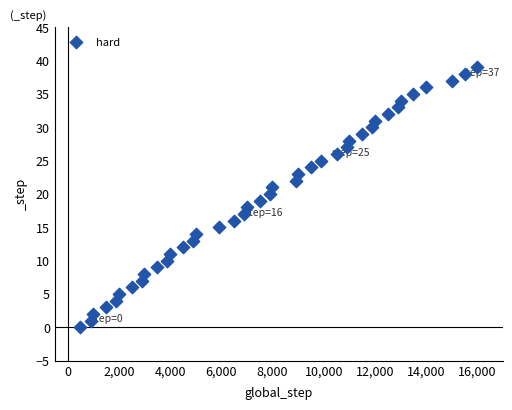

What is the range of Y values (max minus min)?

39